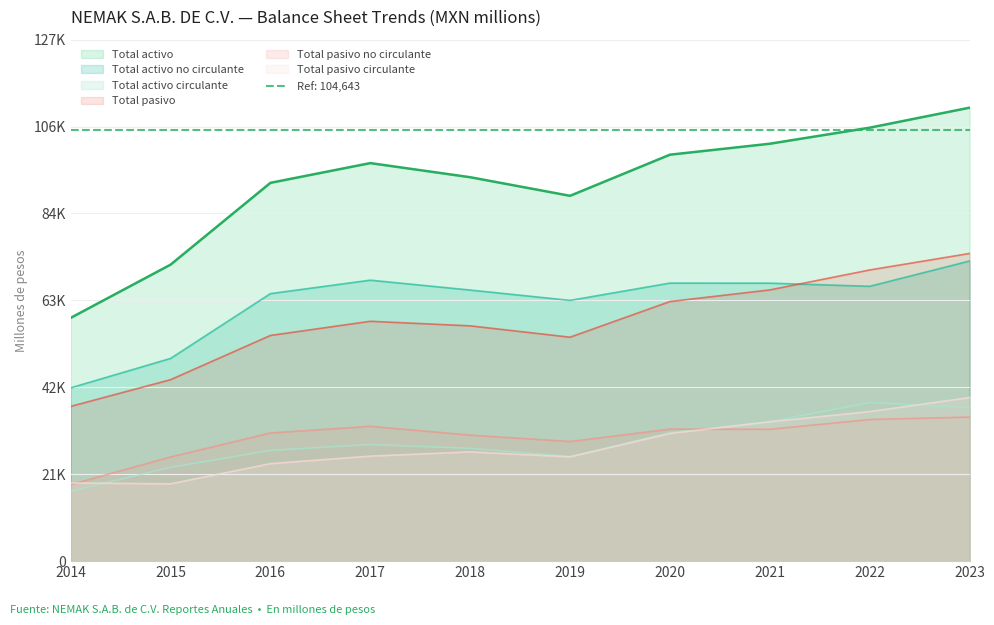

Which has a higher value, 2019 or 2014?

2019